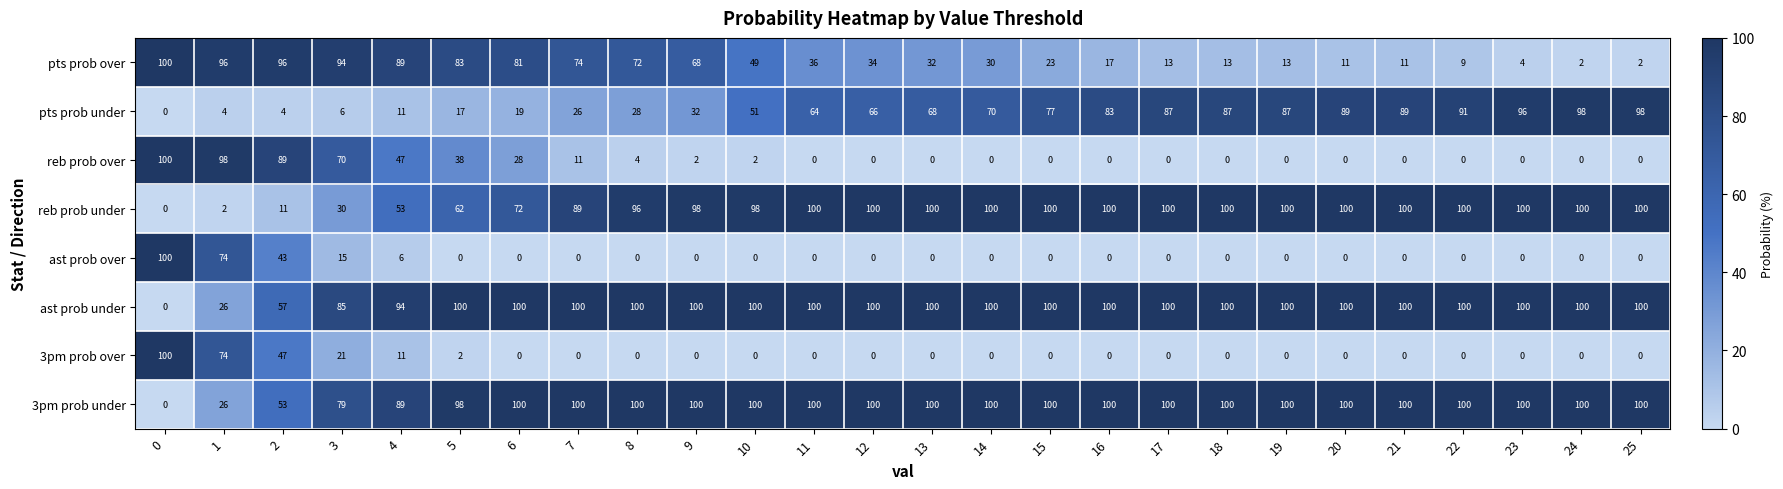

What is the sum of all 3pm prob under values?

2345